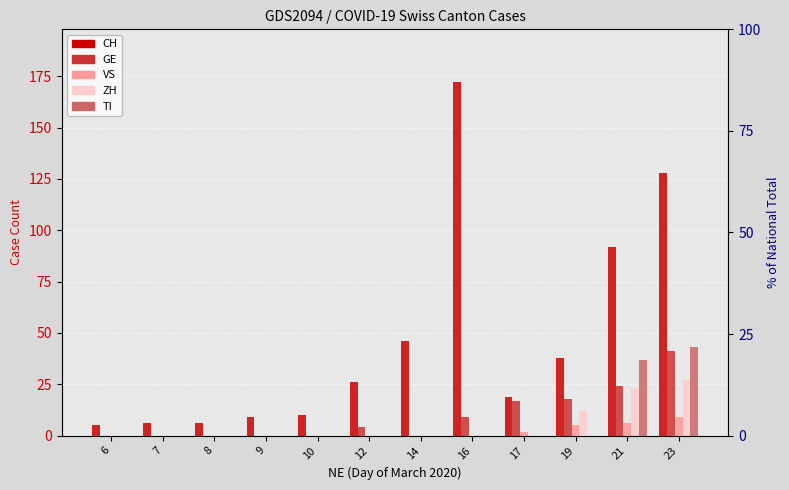

Reading left to right, transcribe all the data shown in this chart.

CH: 6=5	7=6	8=6	9=9	10=10	12=26	14=46	16=172	17=19	19=38	21=92	23=128
GE: 6=0	7=0	8=0	9=0	10=0	12=4	14=0	16=9	17=17	19=18	21=24	23=41
VS: 6=0	7=0	8=0	9=0	10=0	12=0	14=0	16=0	17=2	19=5	21=6	23=9
ZH: 6=0	7=0	8=0	9=0	10=0	12=0	14=0	16=0	17=0	19=12	21=23	23=27
TI: 6=0	7=0	8=0	9=0	10=0	12=0	14=0	16=0	17=0	19=0	21=37	23=43